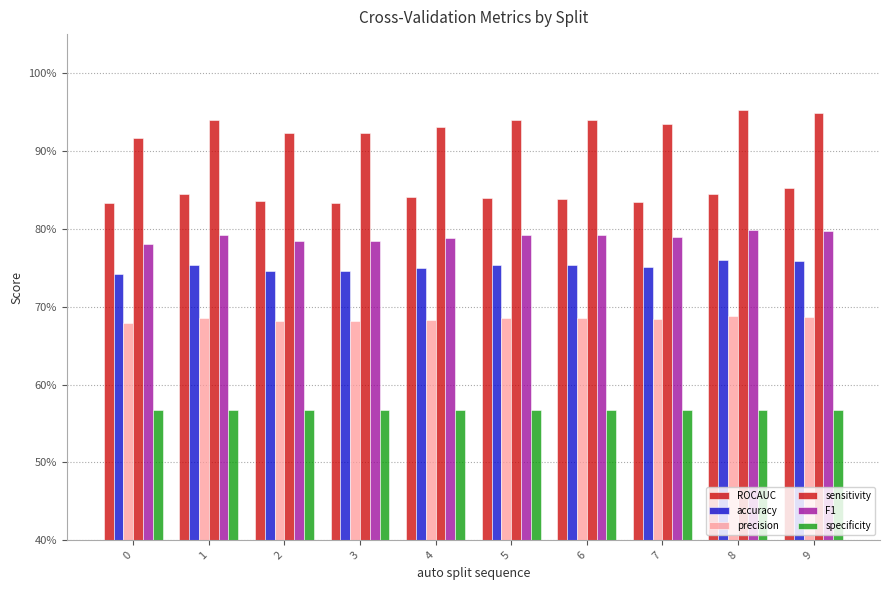

Count the accuracy values in the range 0 to 1.

10